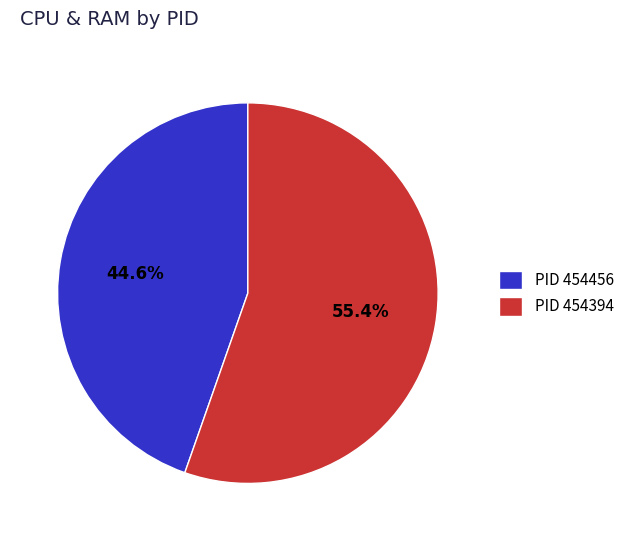

Count the number of slices in the pie.

2